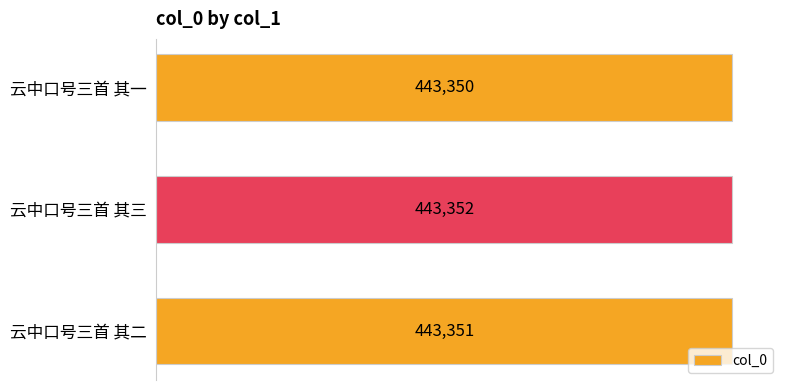

What is the difference between the maximum and minimum values?

2